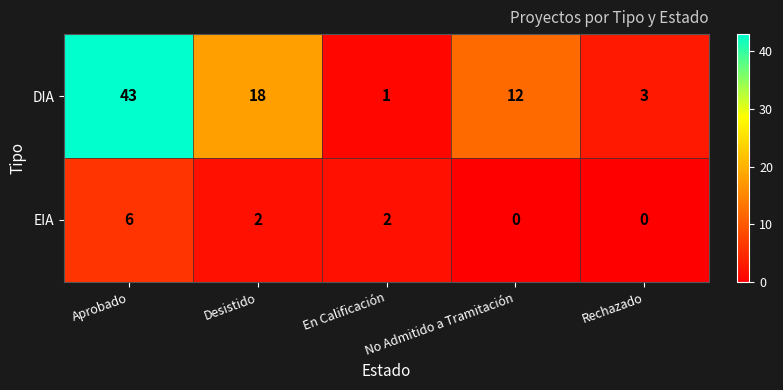

How many distinct data groups are displayed?

2